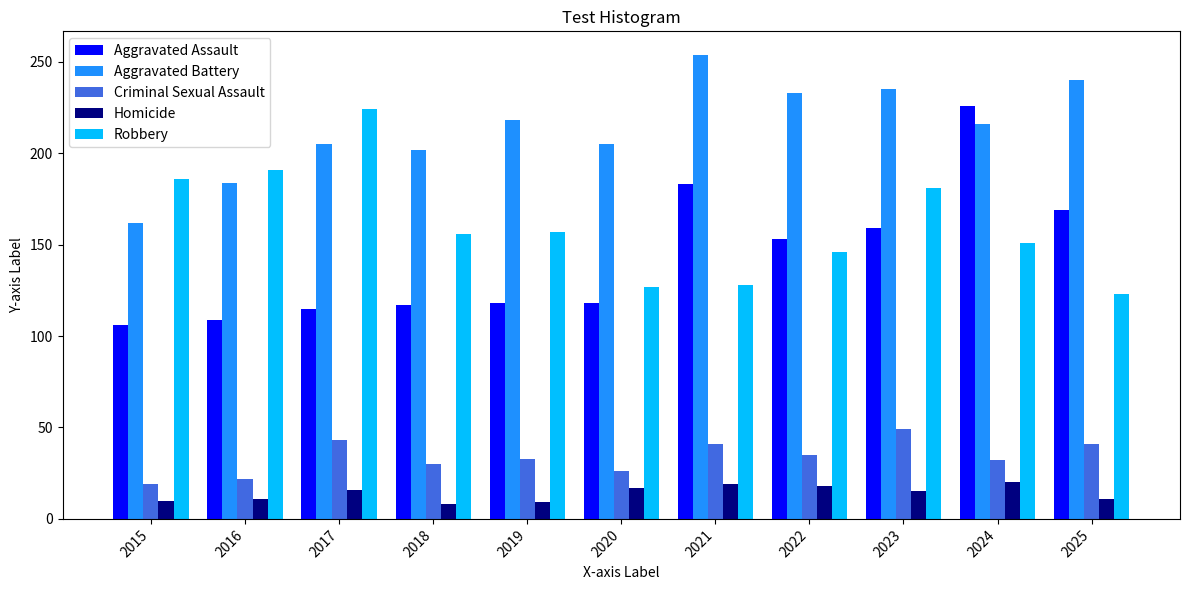

Rank the series at 2025 from lowest to highest value.

Homicide, Criminal Sexual Assault, Robbery, Aggravated Assault, Aggravated Battery